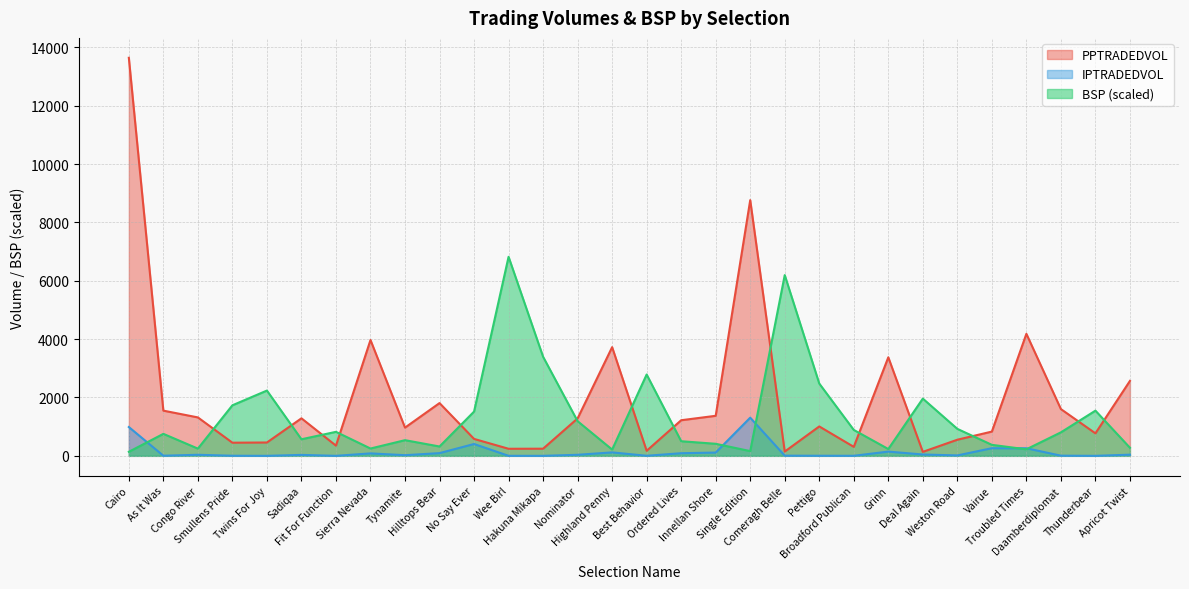

Which category has the lowest value across all series?

Twins For Joy